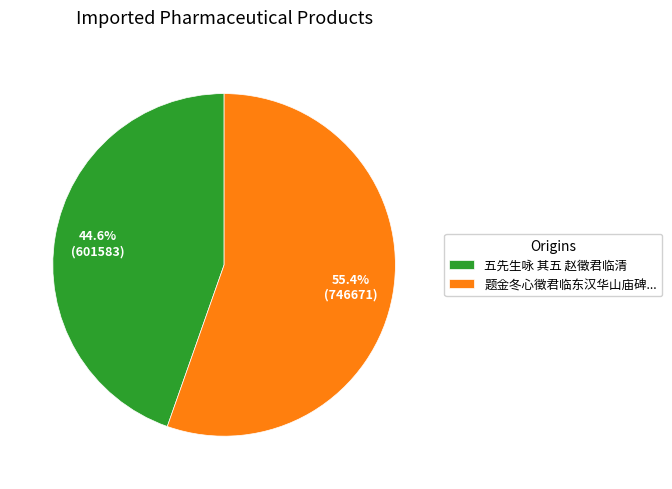

Approximately how many times larger is the value at 五先生咏 其五 赵徵君临清 compared to 题金冬心徵君临东汉华山庙碑...?

0.8